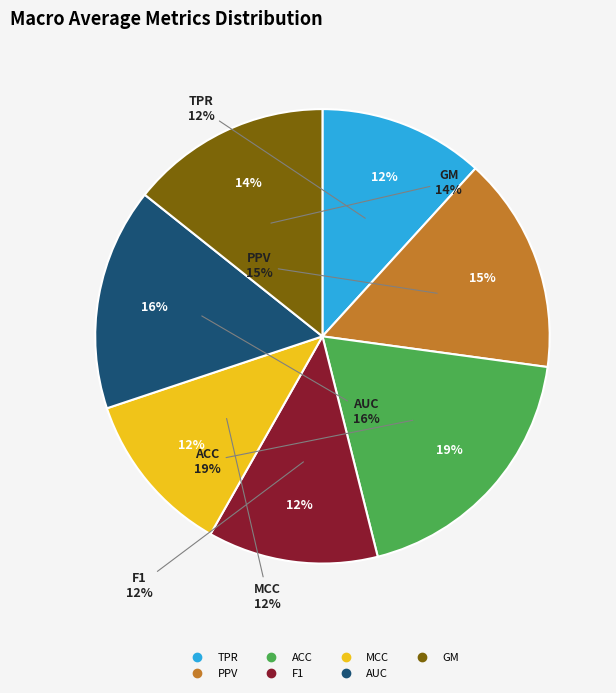

How many slices are in this pie chart?

7